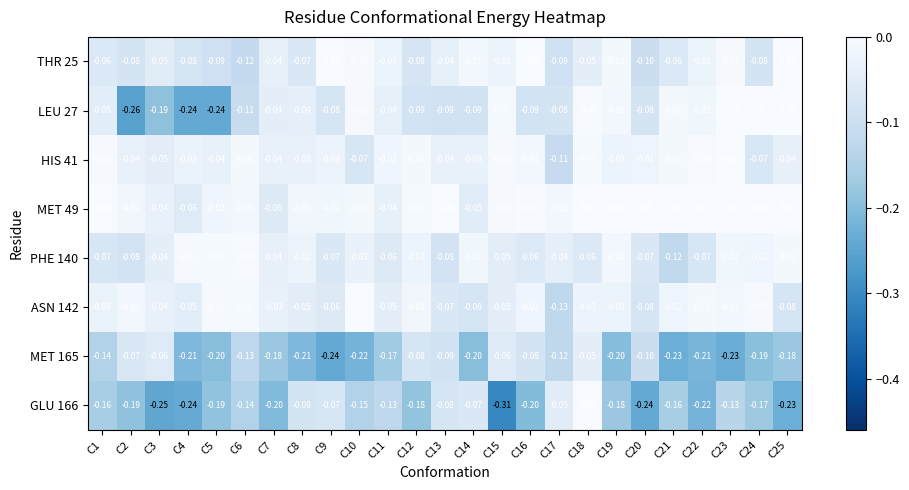

At which category is the sum across all series the highest?

C18